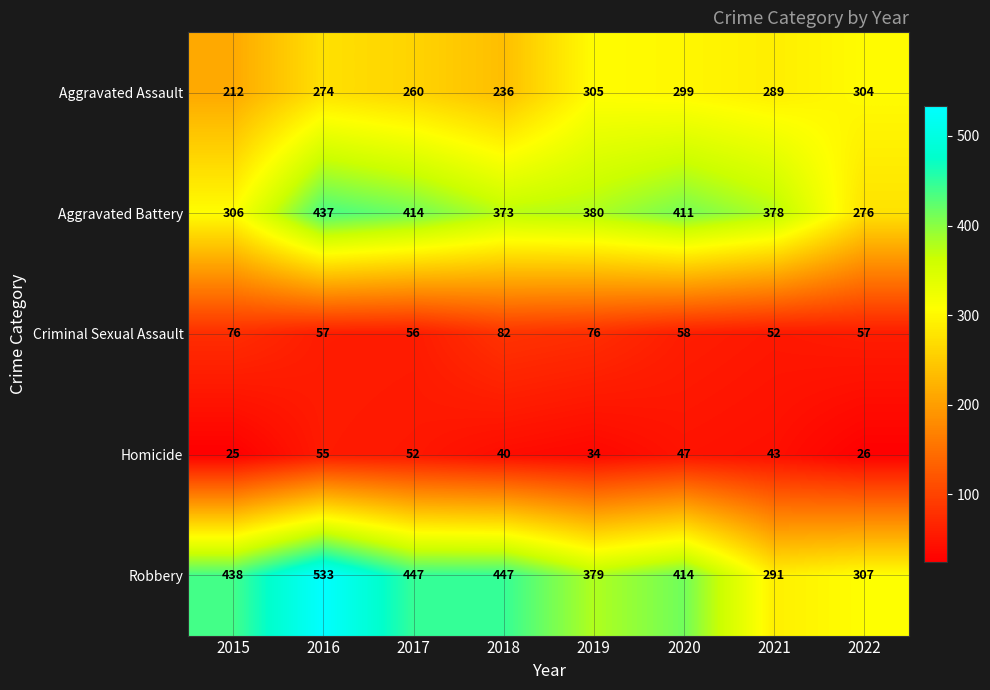

The Homicide series shows 52 at 2019. True or false?

False